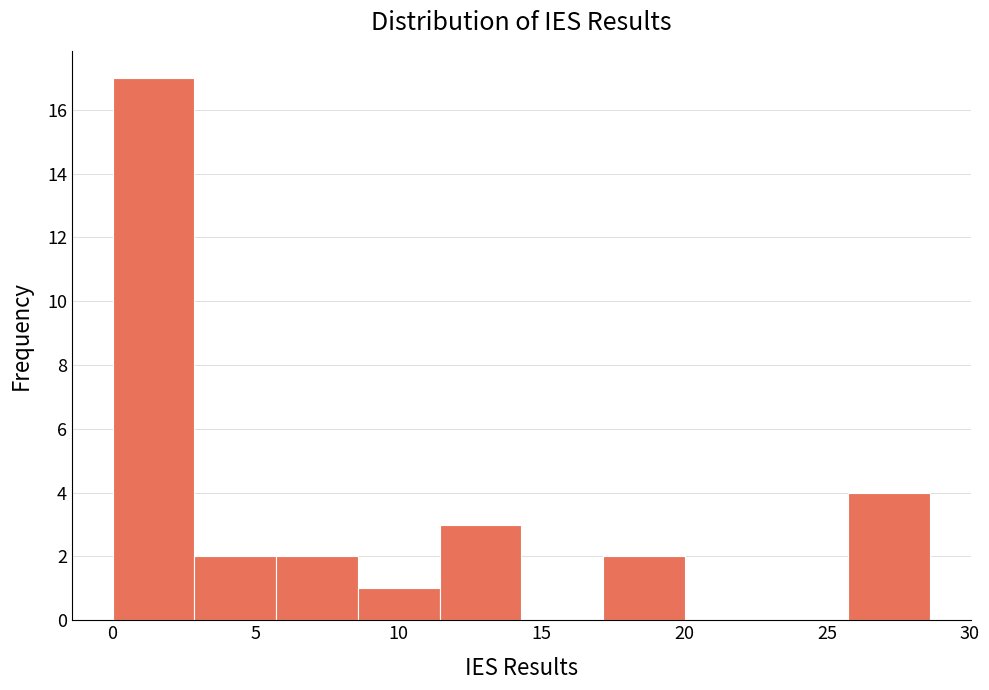

Reading left to right, list every bar in this chart as the range it spans on the x-axis followed by its height. Neither the bar edges nor the heights are printed on the chart, so give them approximately, as read against the axes.

0.0 to 3.0: 17
3.0 to 5.5: 2
5.5 to 8.5: 2
8.5 to 11.5: 1
11.5 to 14.5: 3
14.5 to 17.0: 0
17.0 to 20.0: 2
20.0 to 23.0: 0
23.0 to 25.5: 0
25.5 to 28.5: 4